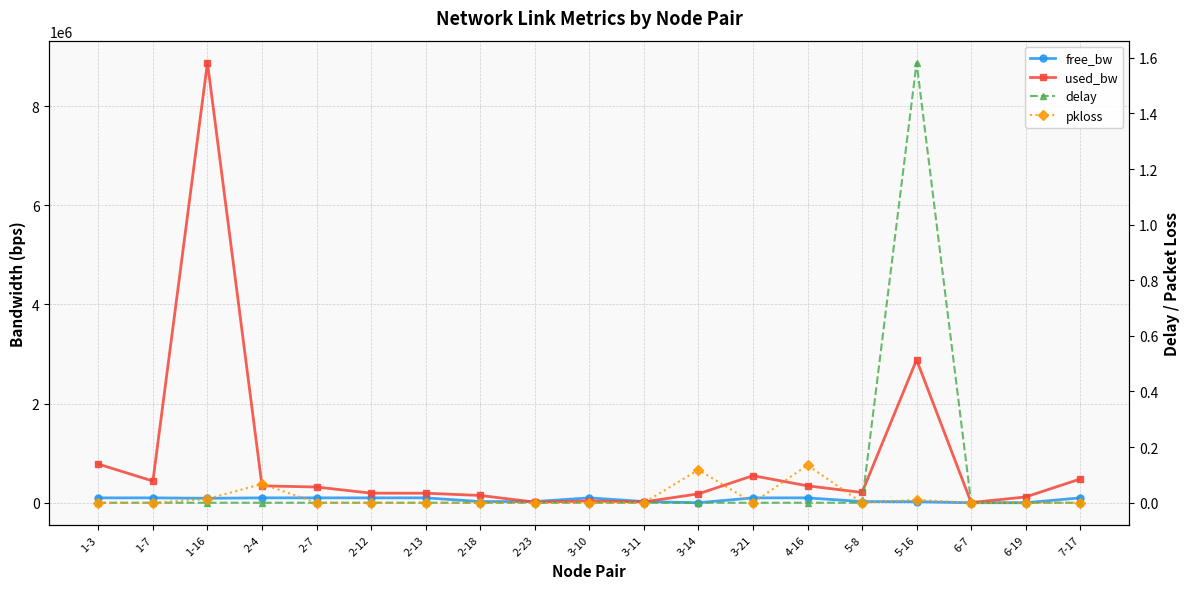

What is the total value across all series at 2-7?

418010.1